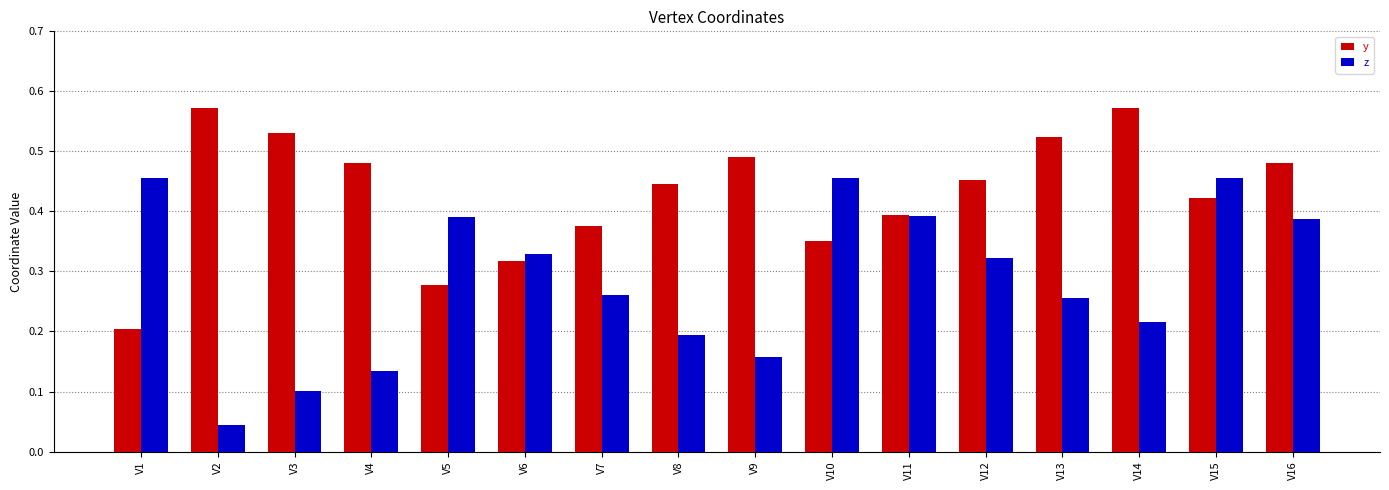

Is the value of y at V4 greater than the value of z at V16?

Yes